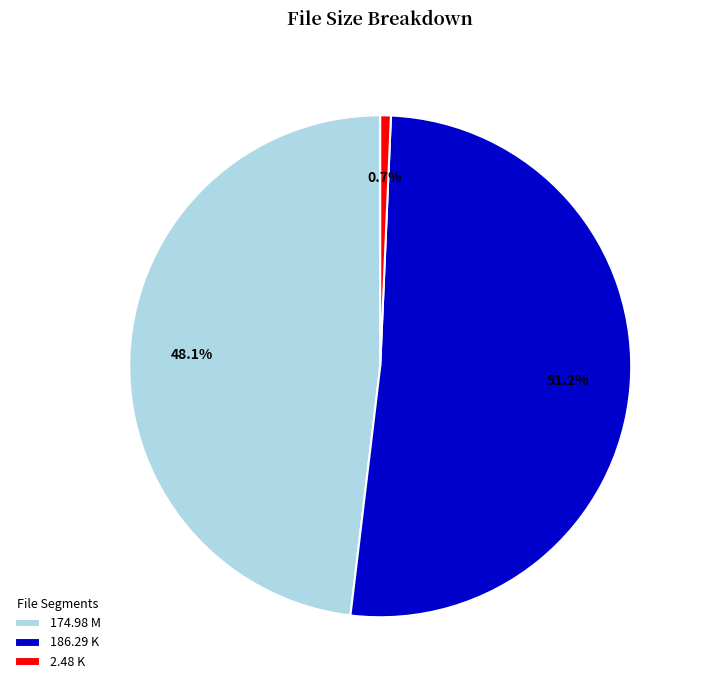

How much of the chart is everything except 186.29 K?

48.8%